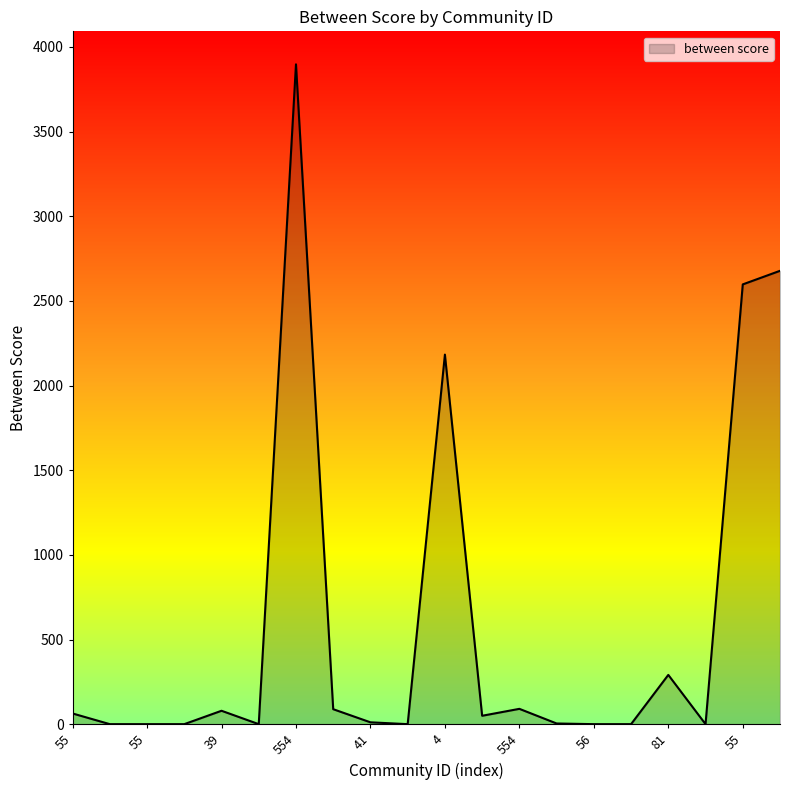

How many lines are shown in the chart?

1